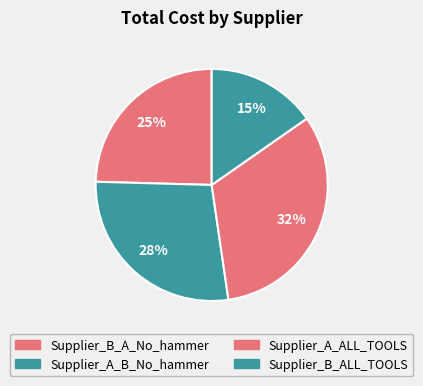

What is the smallest slice in the pie chart?

Supplier_B_ALL_TOOLS